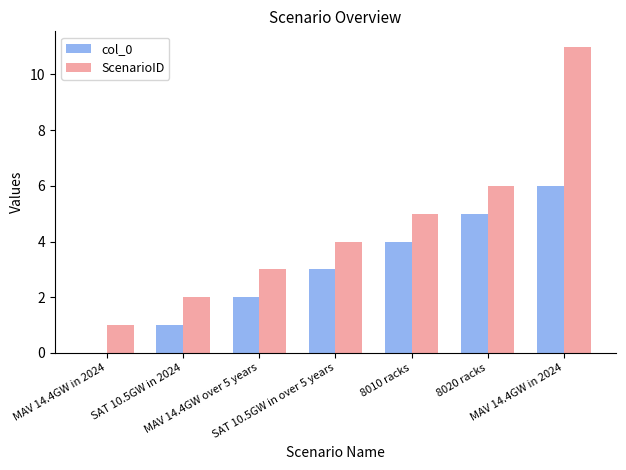

Count the number of categories in the chart.

7